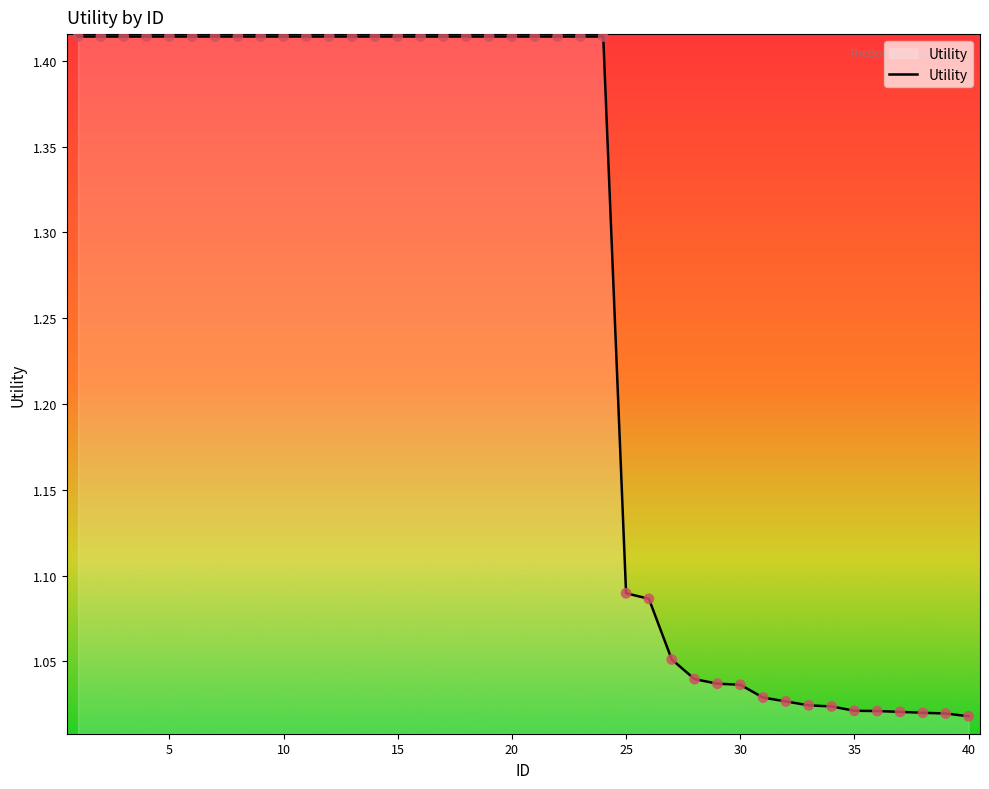

What is the difference between the maximum and minimum values?

0.4